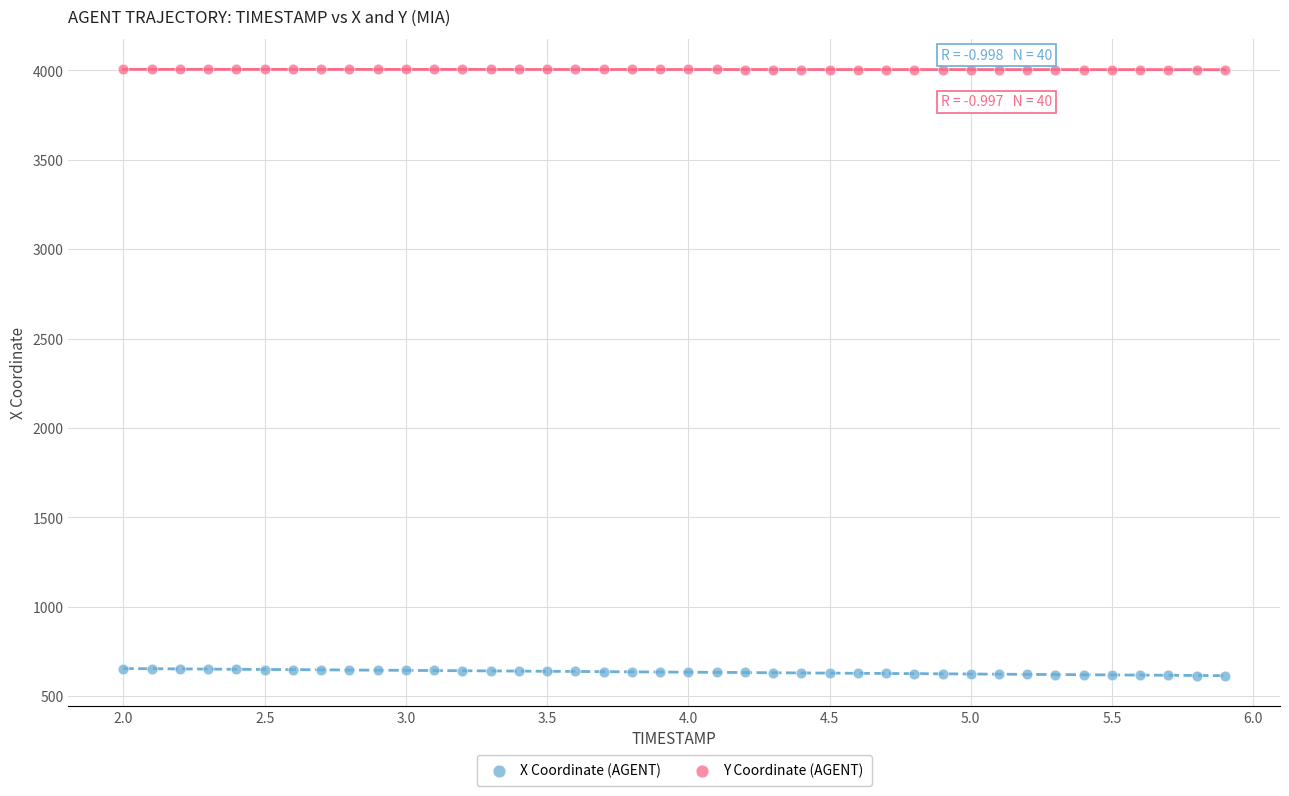

Across all data points, what is the range of X values (max minus min)?

3.9